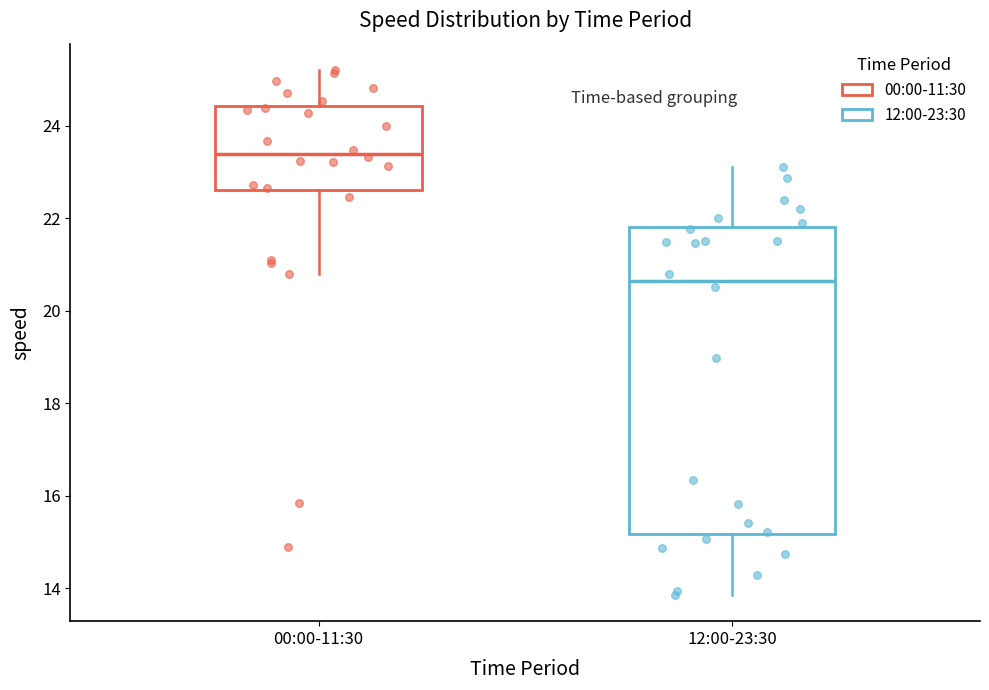

Where is the lower edge of the box for 00:00-11:30 on the y-axis? The values are not printed on the chart, so give them approximately, as read against the axis.

22.6